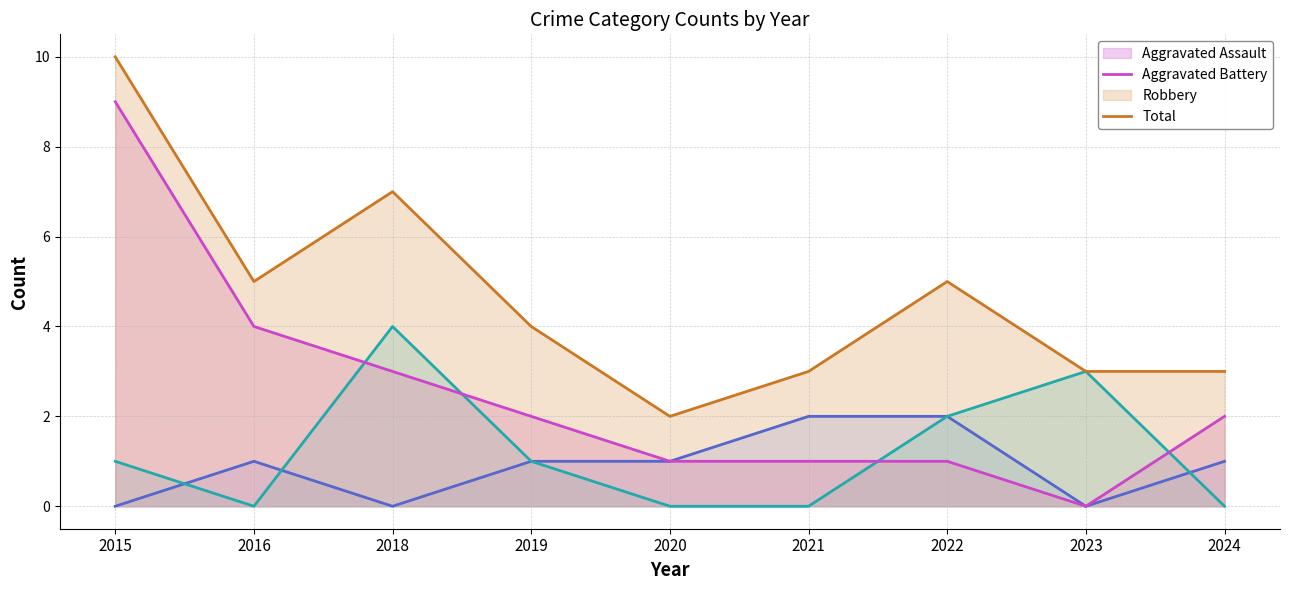

Which series ends up on top after the final intersection of Aggravated Battery (mean) and Aggravated Assault (mean)?

Aggravated Assault (mean)